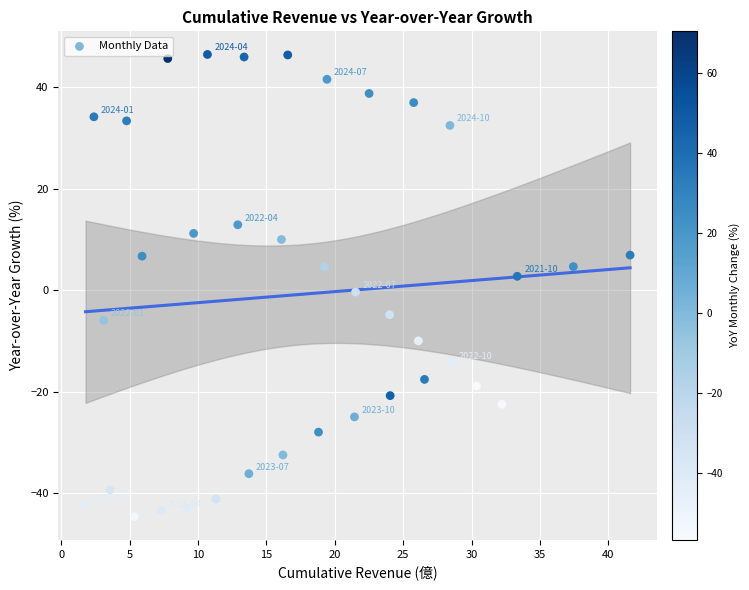

What is the range of X values (max minus min)?

39.8